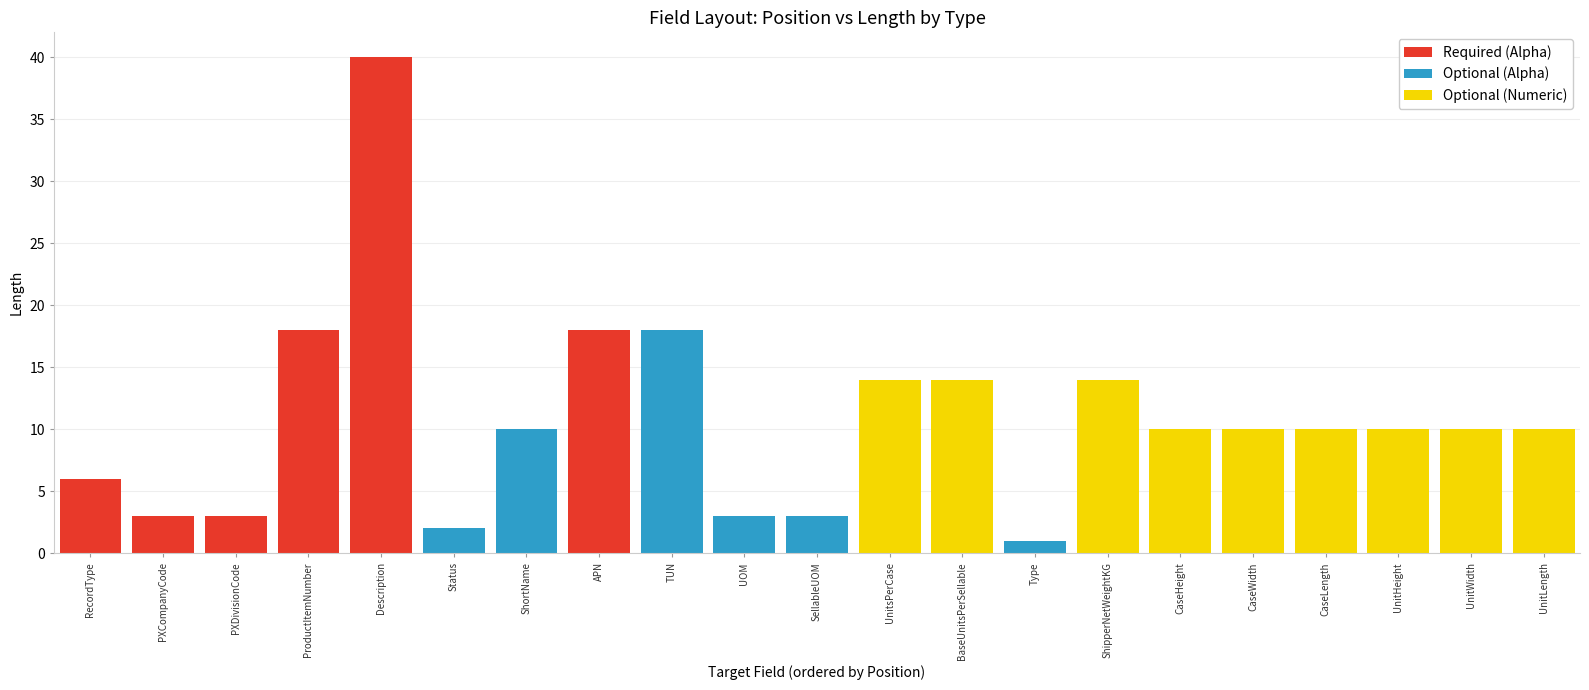

What is the approximate value of Required (Alpha) at ProductItemNumber?

18